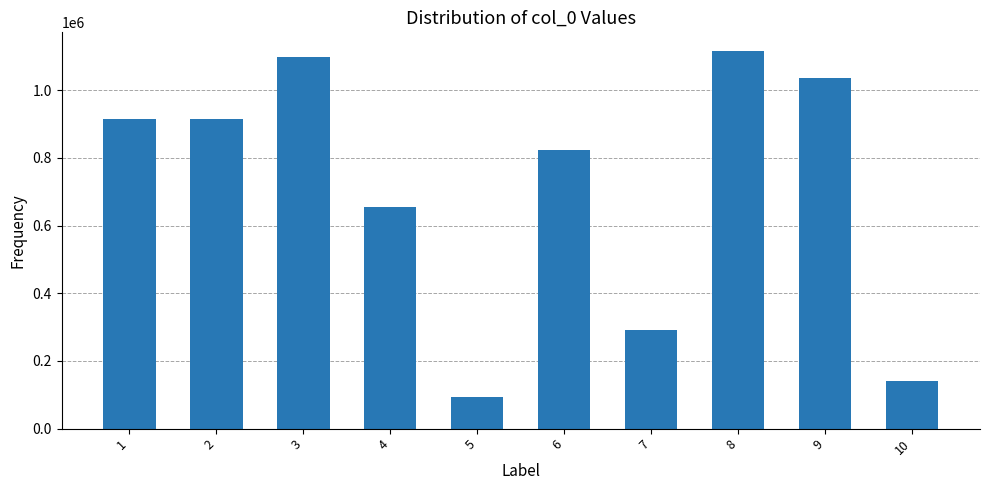

The chart shows a value of 291356 at 7. True or false?

True